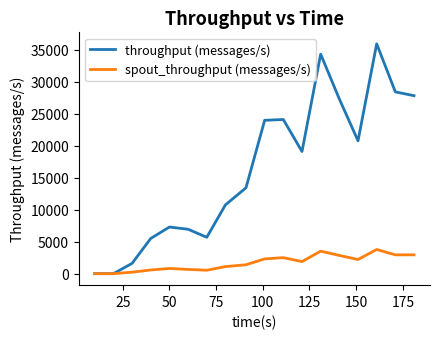

What is the highest value of the throughput (messages/s) series?

35886